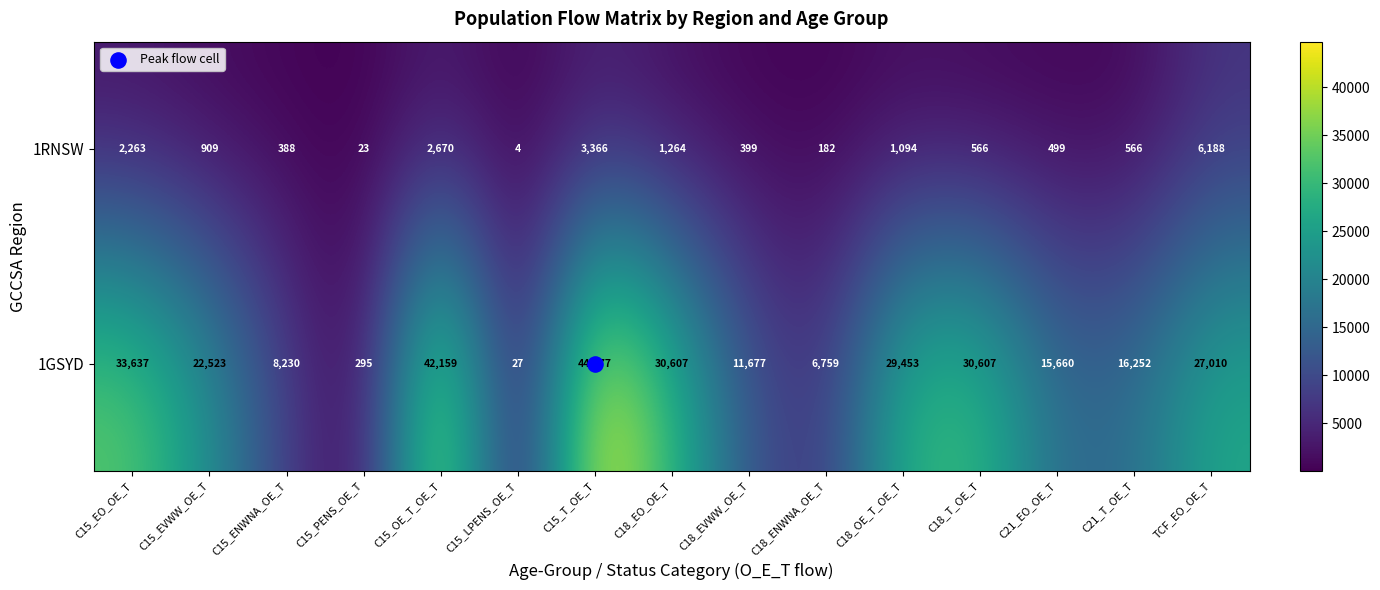

List the series in order of their peak value, highest first.

1GSYD, 1RNSW